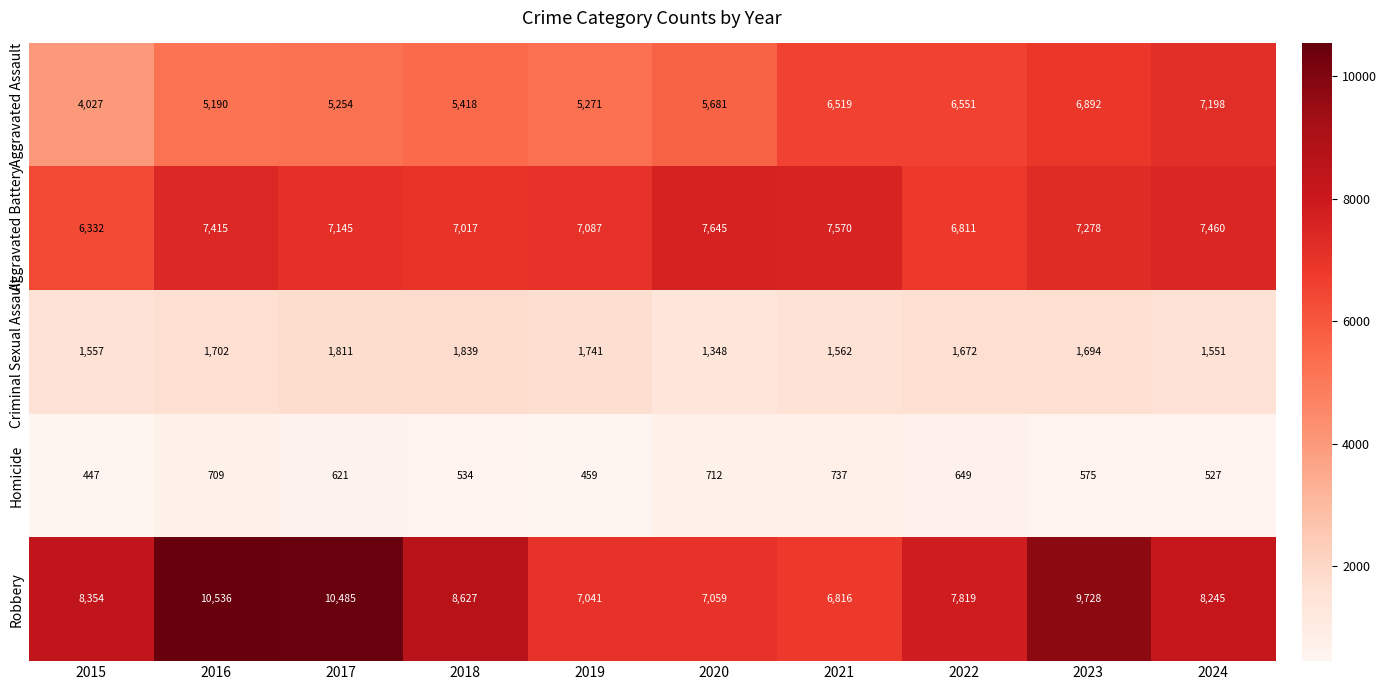

Which series has the largest total across all categories?

Robbery